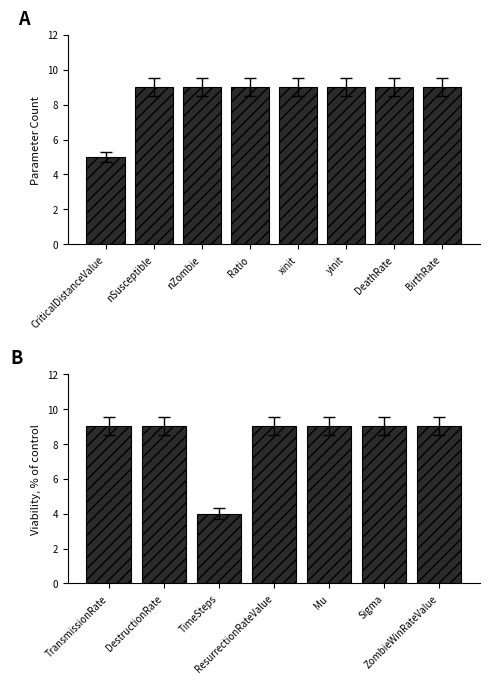

What is the approximate value at ZombieWinRateValue?

9